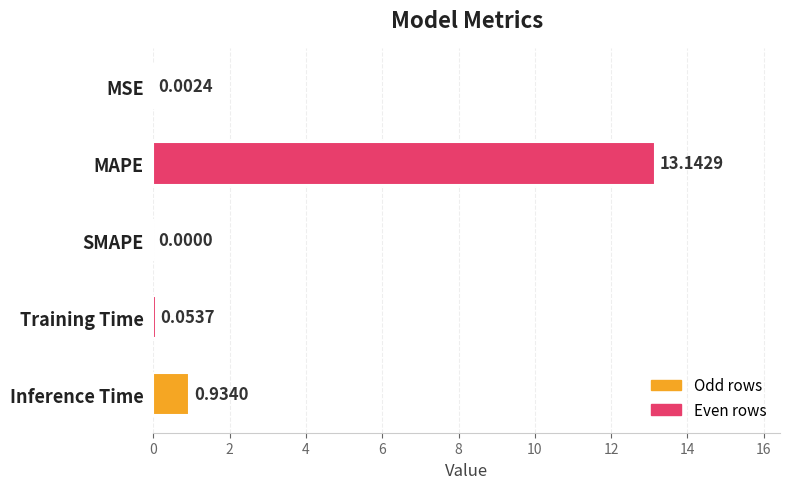

Where is the data nearest to the value 6?

Inference Time